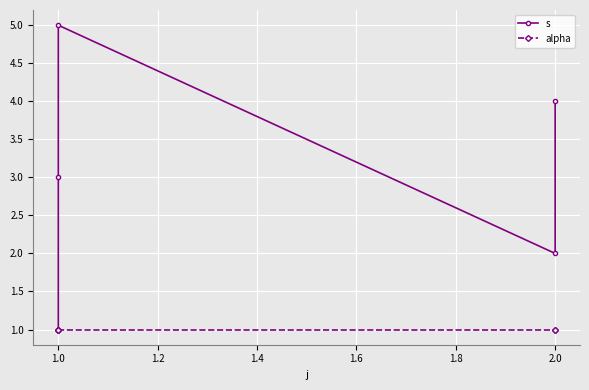

Reading right to left, transcribe all the data shown in this chart.

s: 4	2	5	3	1
alpha: 1	1	1	1	1